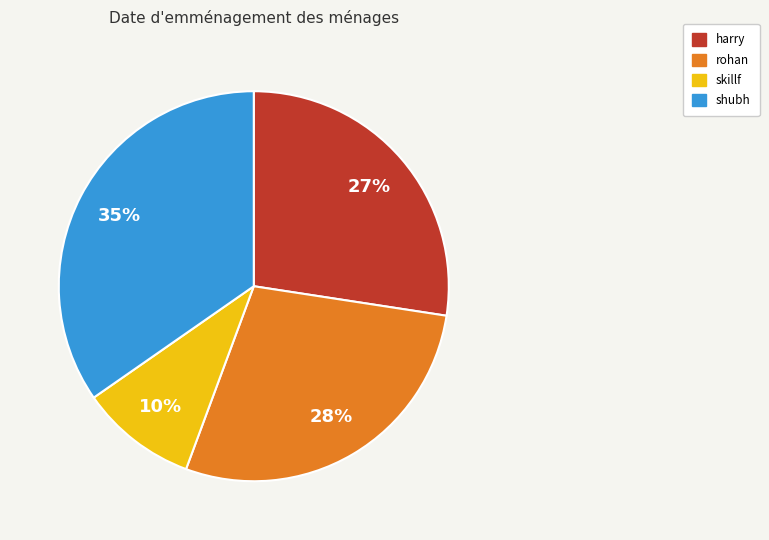

Which category has the biggest portion of the pie?

shubh